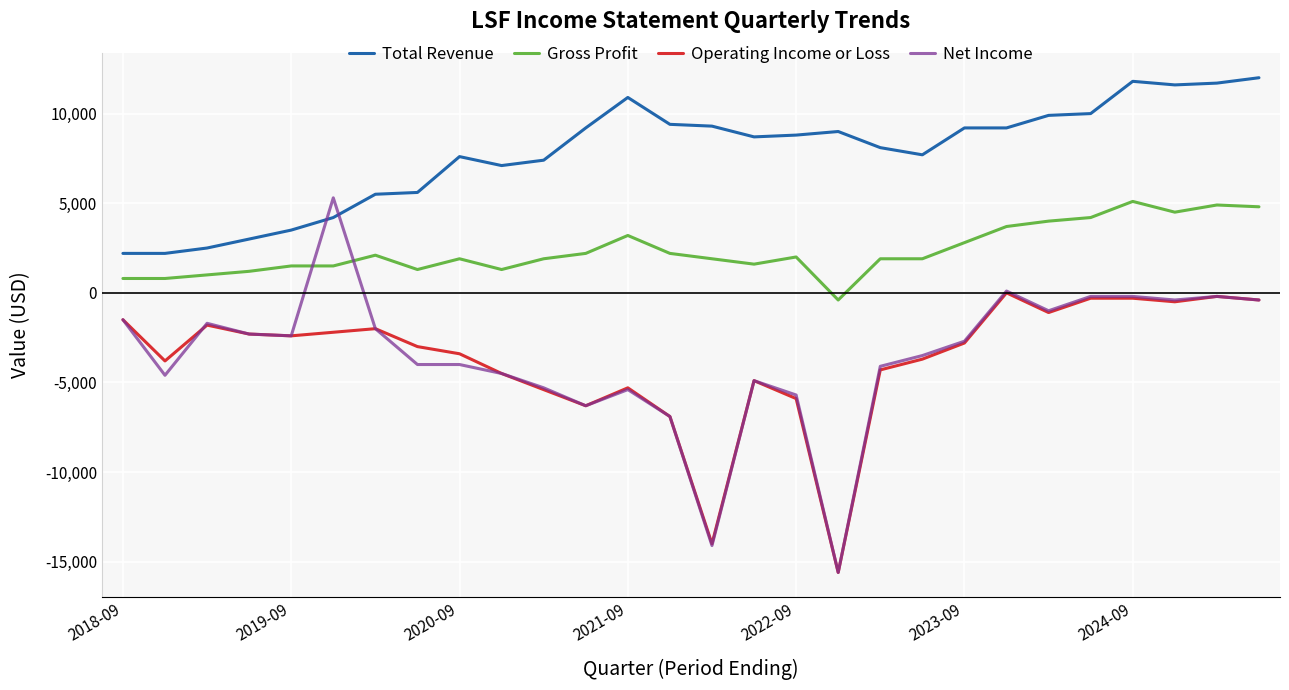

Which series has the largest range (max minus min)?

Net Income